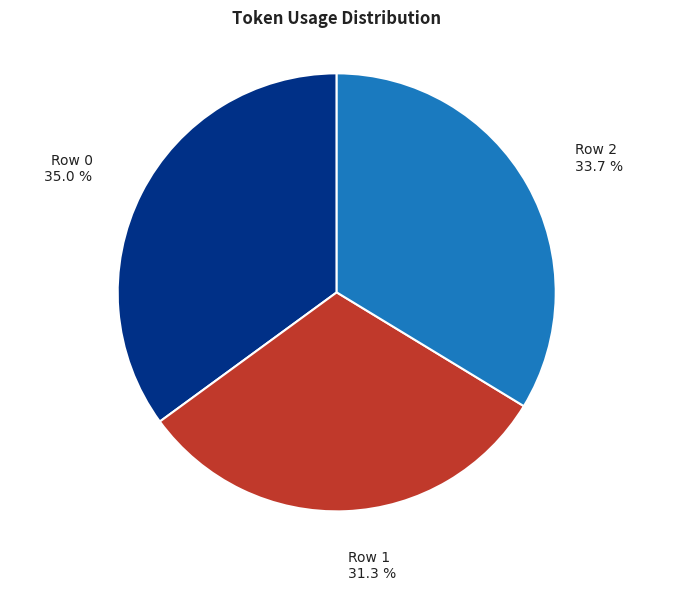

To the nearest percent, what is the difference between the Row 0 and Row 1 slice percentages?

4%